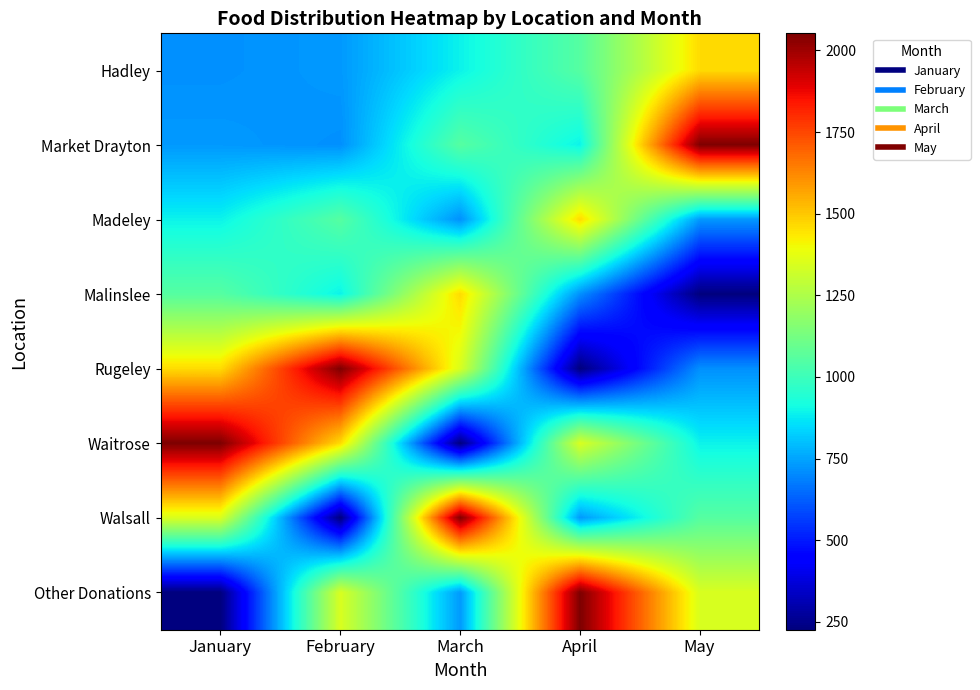

What is the total value across all series at May?

8479.1